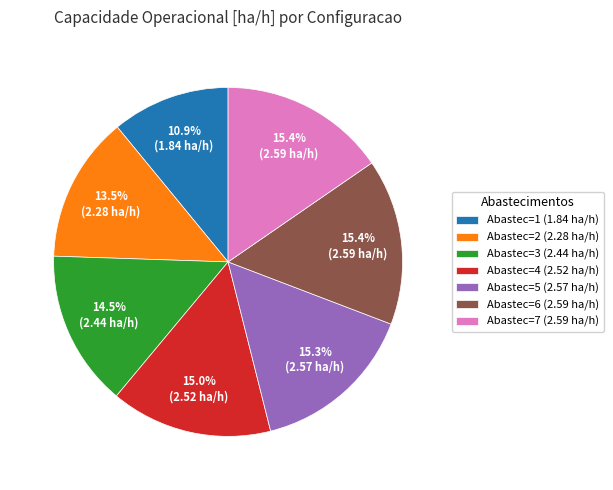

How many slices are in this pie chart?

7